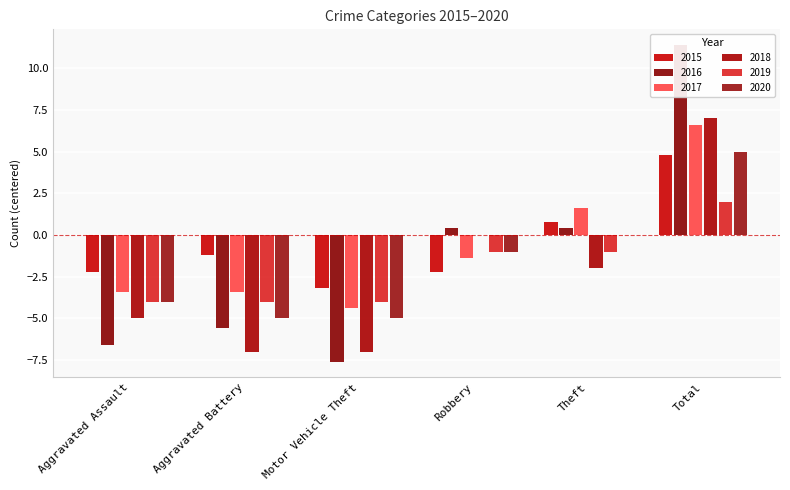

Which series has the largest range (max minus min)?

2016